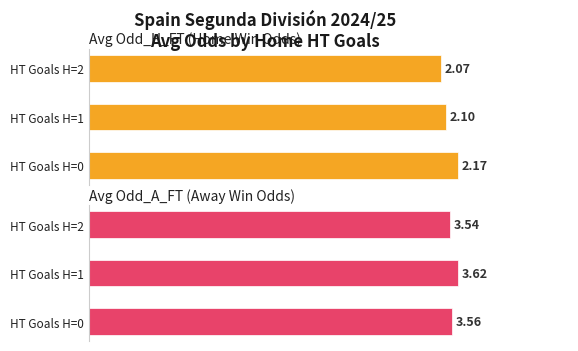

How many groups of bars are there?

3